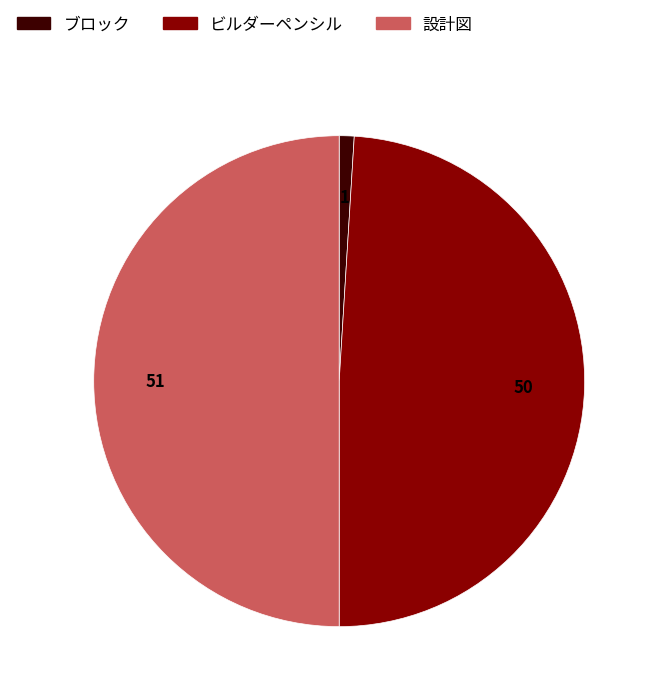

Count the number of slices in the pie.

3